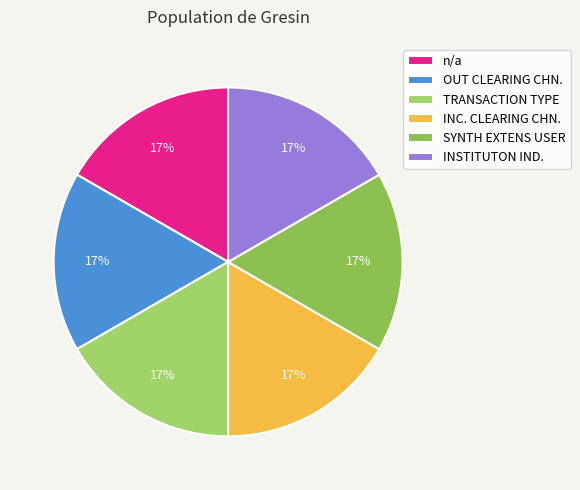

What is the largest slice in the pie chart?

INSTITUTON IND.